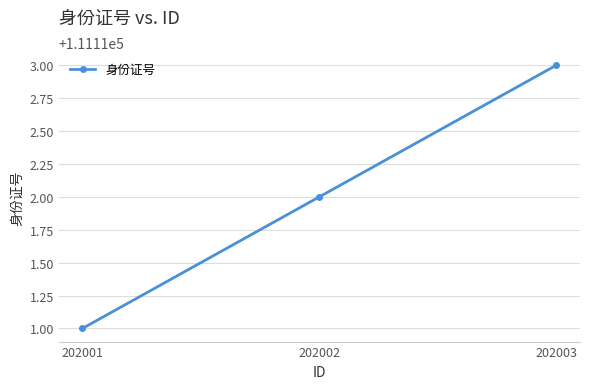

What is the smallest value displayed?

111111